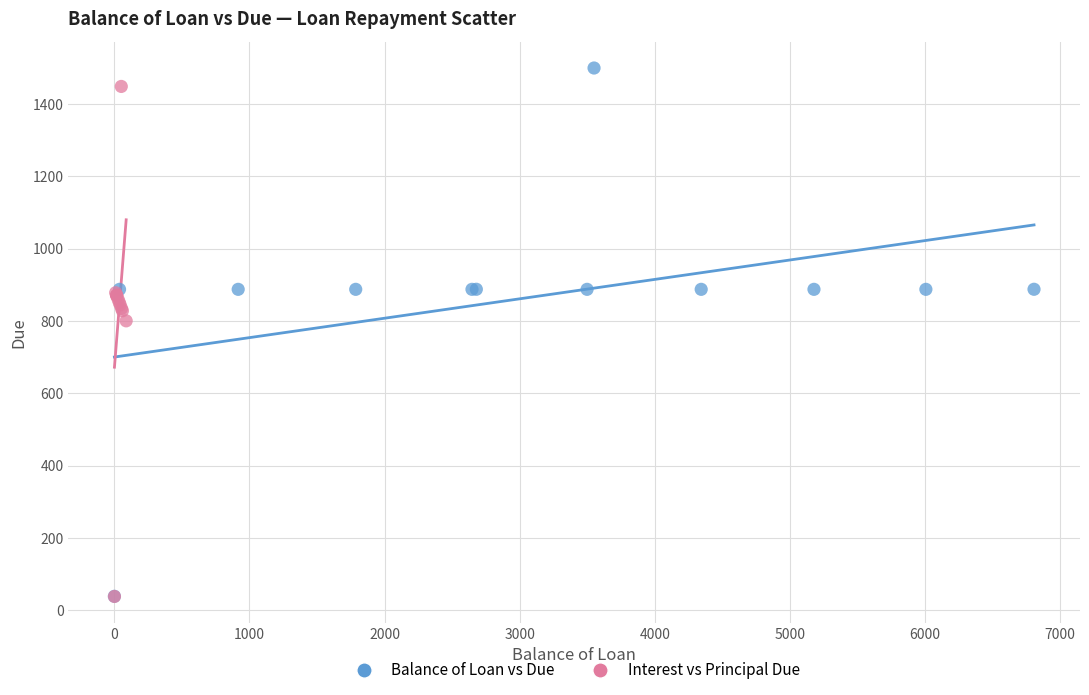

Which series reaches the maximum Y coordinate?

Balance of Loan vs Due